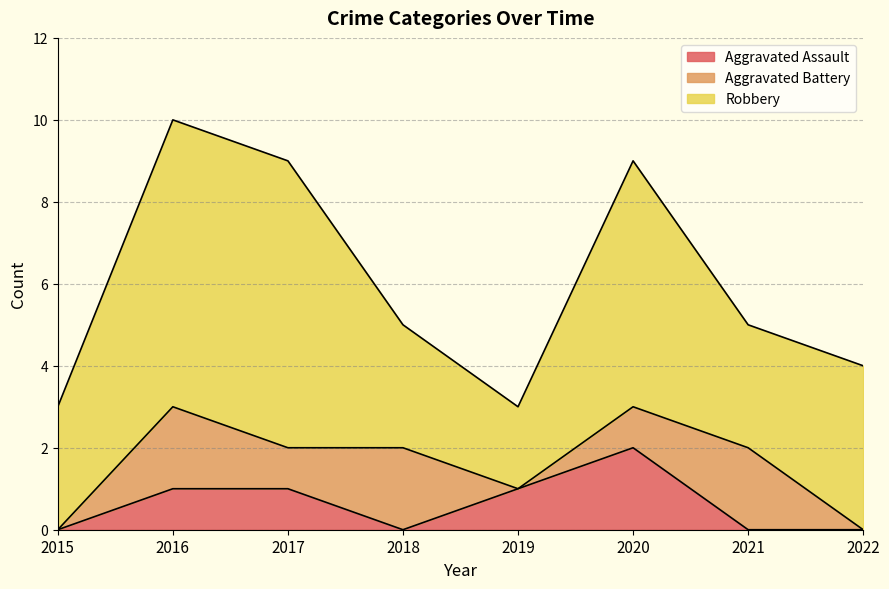

Reading left to right, list all the values displayed in this chart.

Aggravated Assault: 0	1	1	0	1	2	0	0
Aggravated Battery: 0	2	1	2	0	1	2	0
Robbery: 3	7	7	3	2	6	3	4